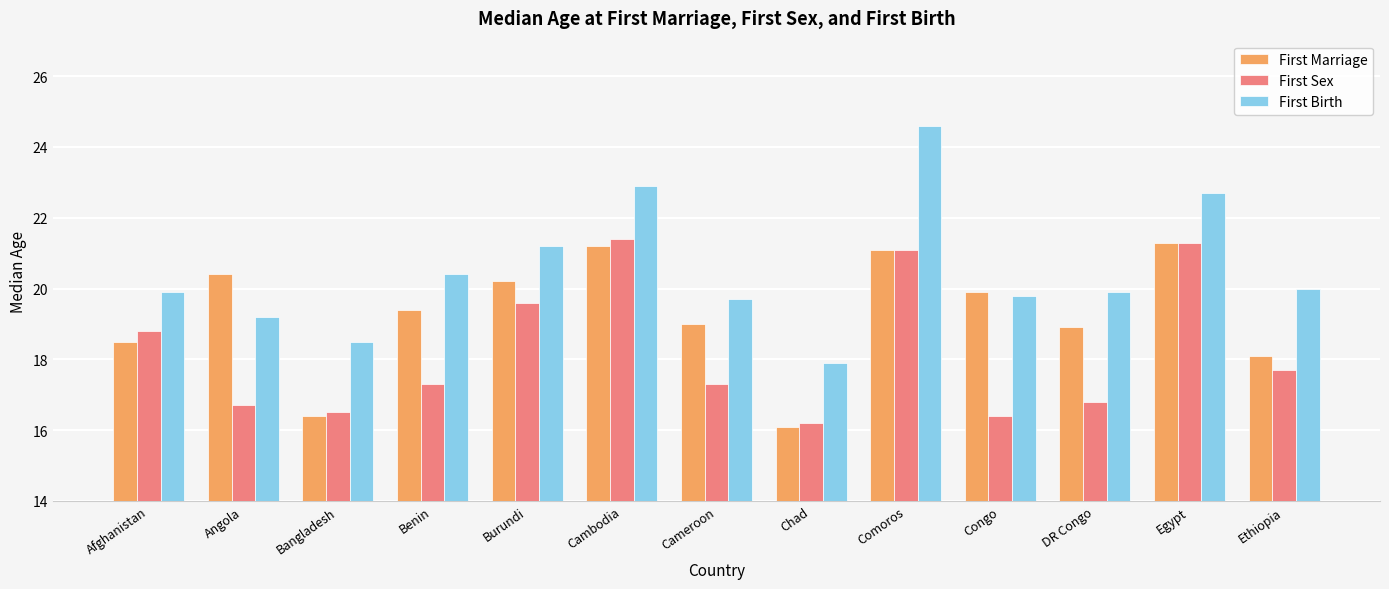

What are all the series names shown in the legend?

First Marriage, First Sex, First Birth